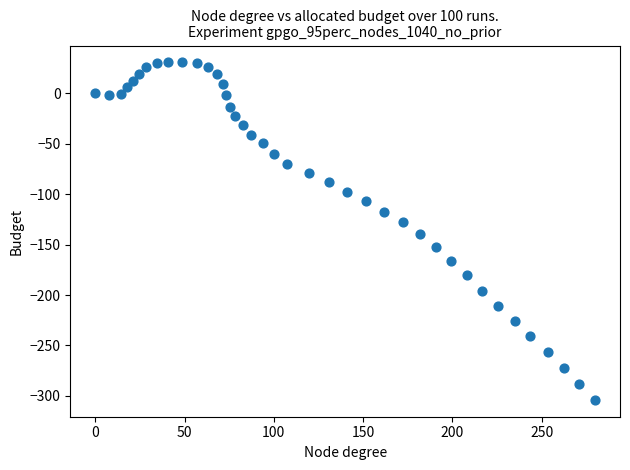

What is the range of X values (max minus min)?

279.8